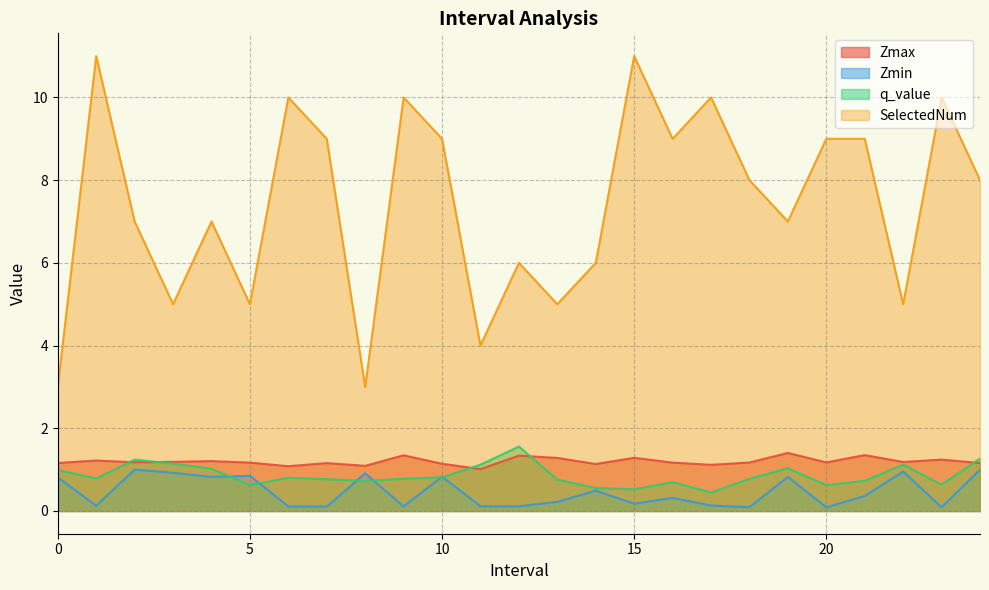

At which category does Zmax reach its first local valley?

2